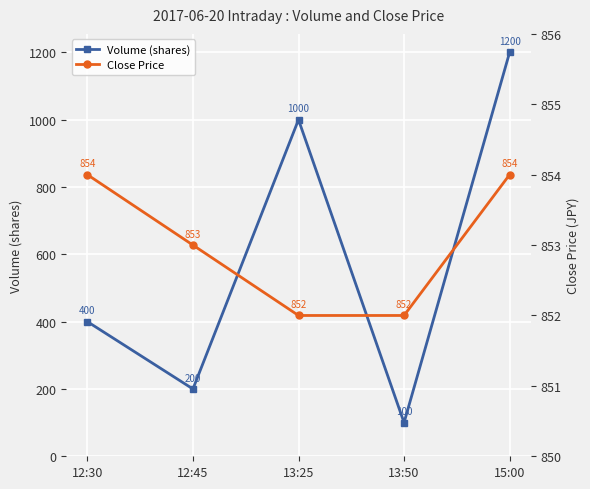

How many values in the Close Price series exceed 853?

2